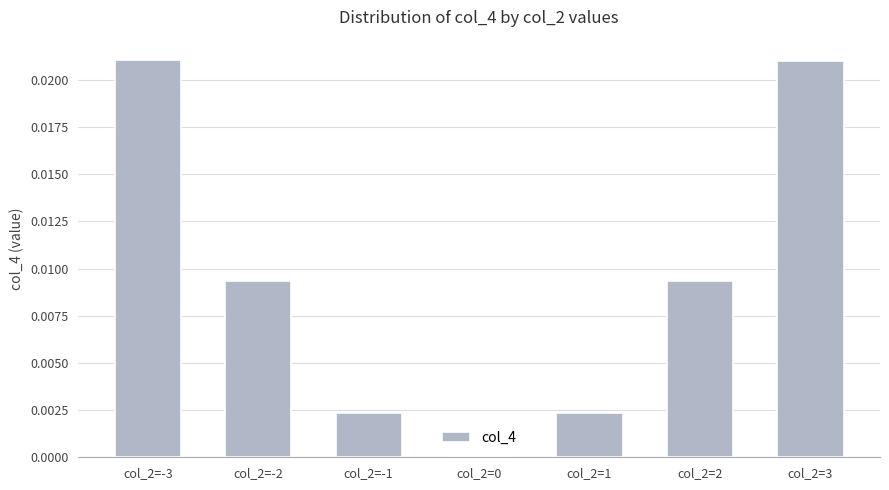

The value at col_2=3 is 0.0. True or false?

True